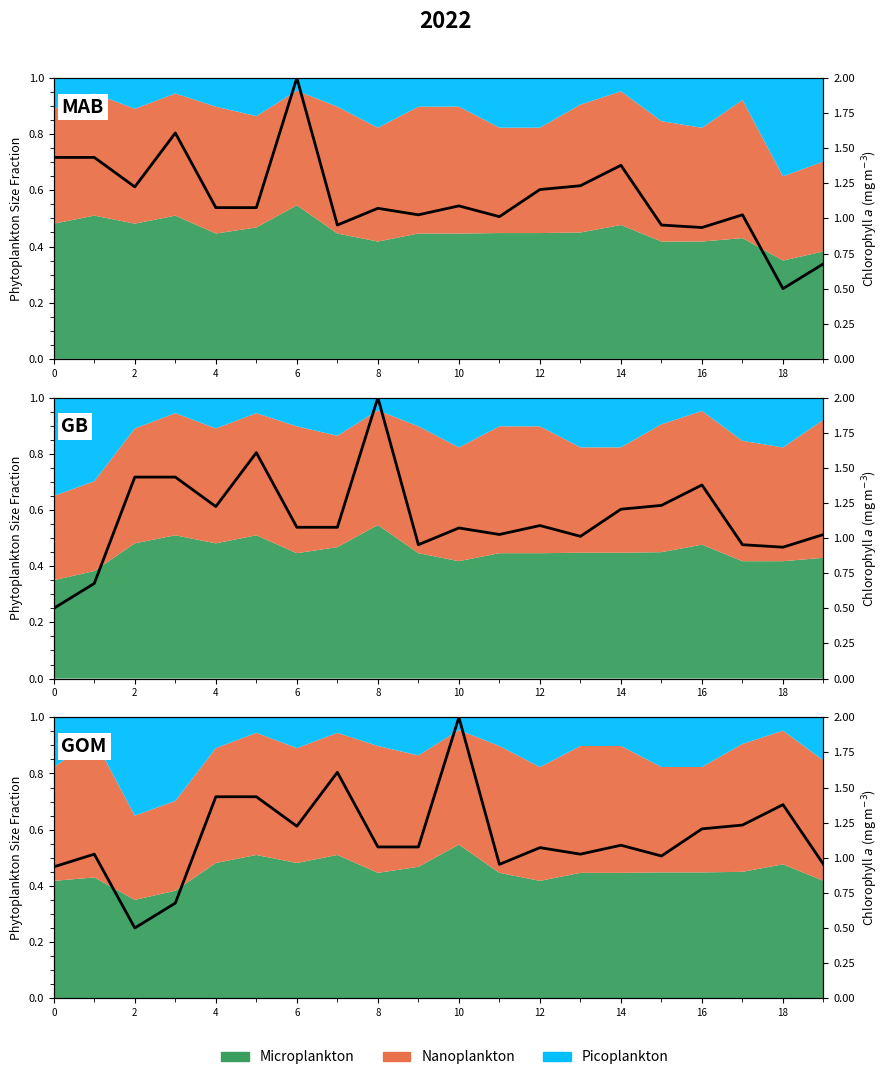

Is it true that the value at 13 is 1.6?

False